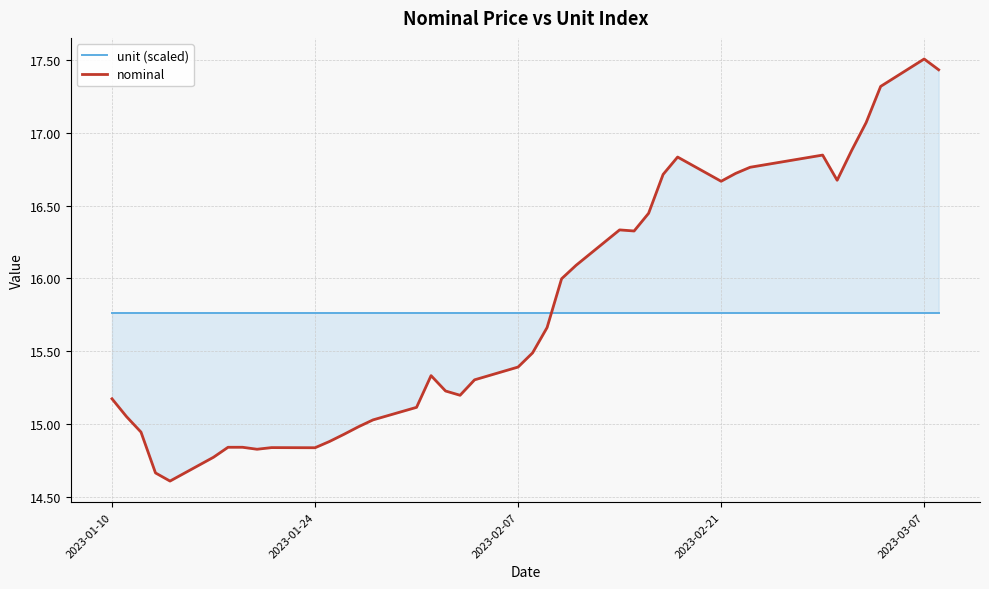

What are all the series names shown in the legend?

unit (scaled), nominal